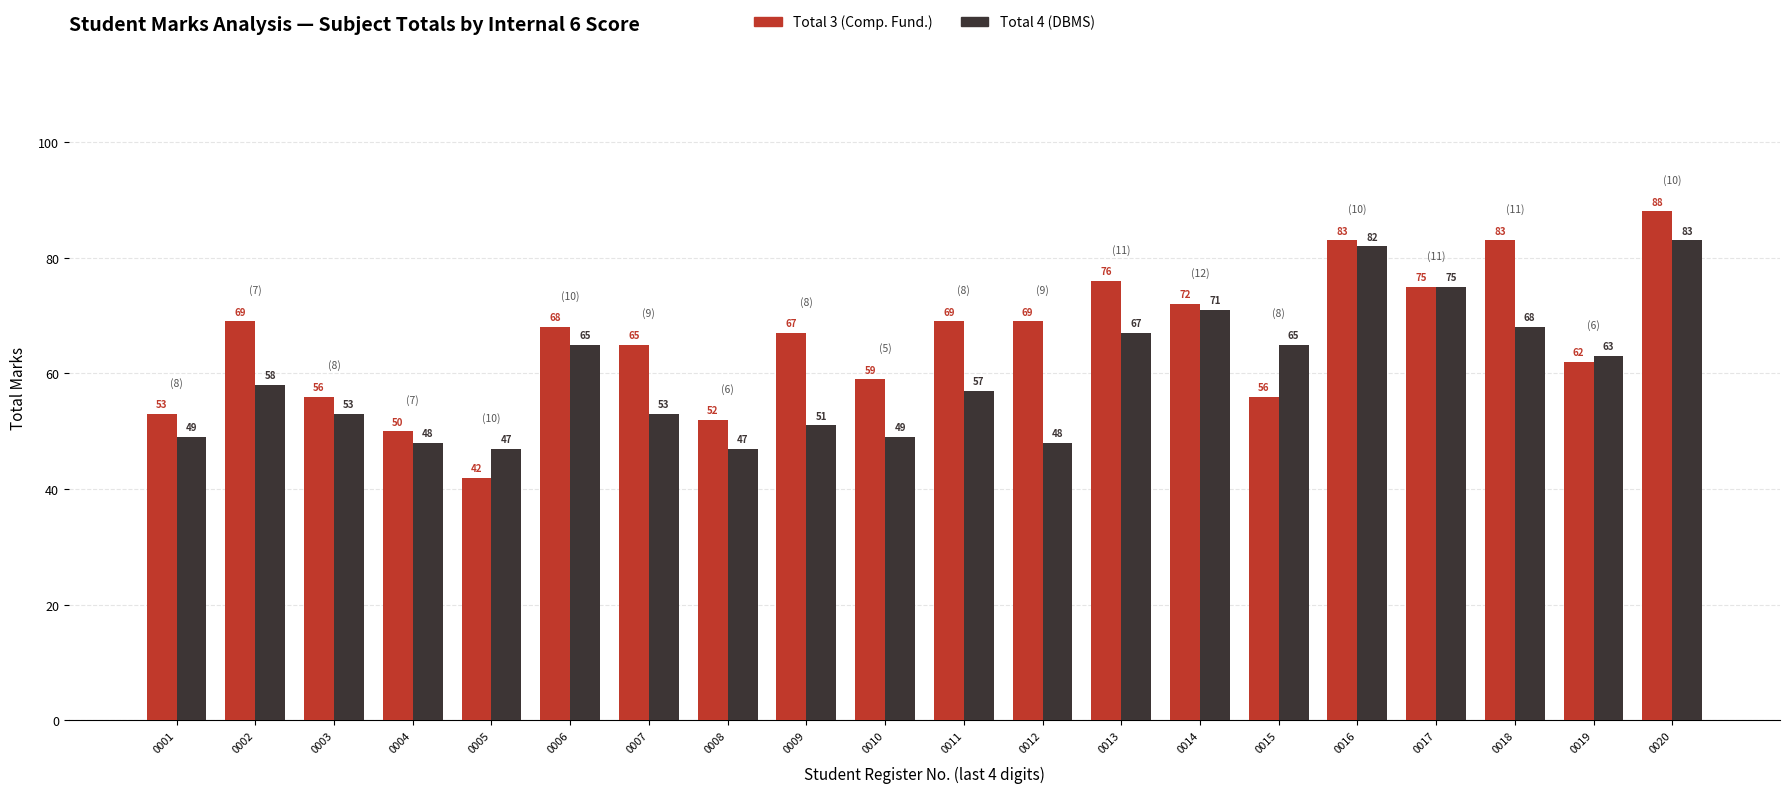

What is the value of the Total 4 (DBMS) bar at the 5th from the left?

47